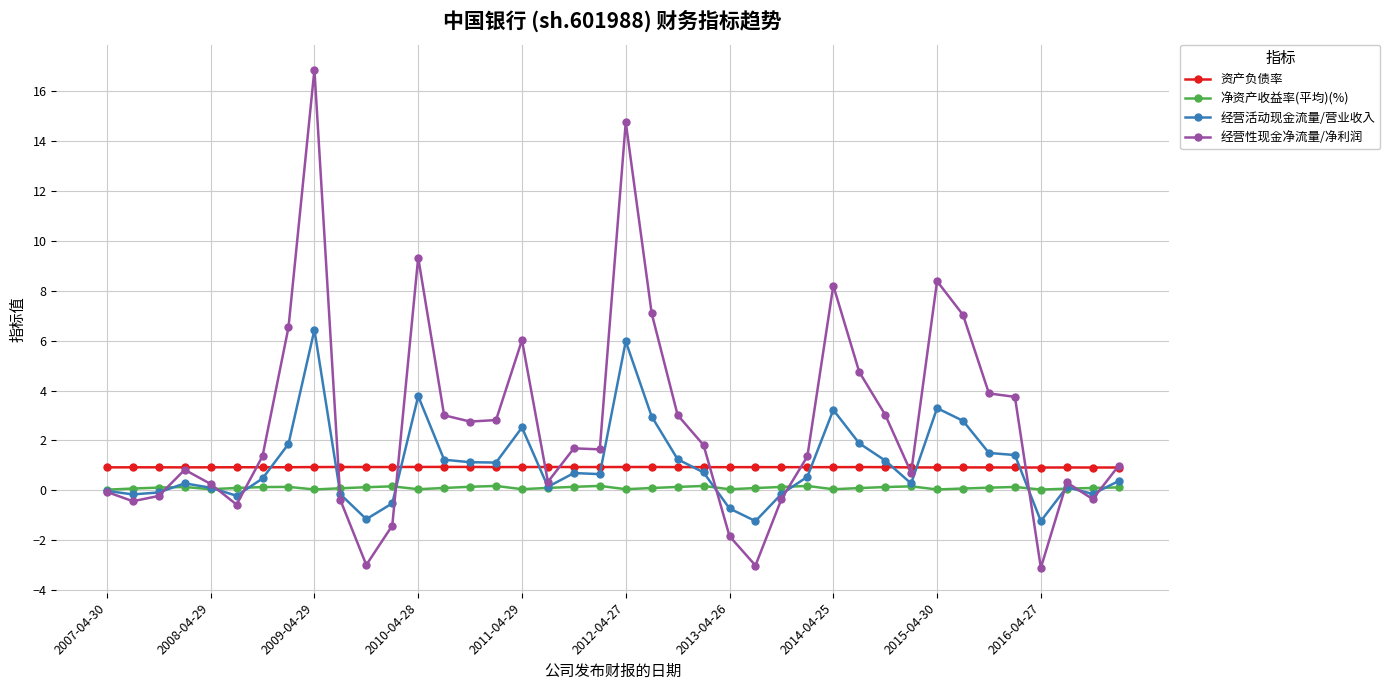

List the series in order of their peak value, lowest first.

净资产收益率(平均)(%), 资产负债率, 经营活动现金流量/营业收入, 经营性现金净流量/净利润